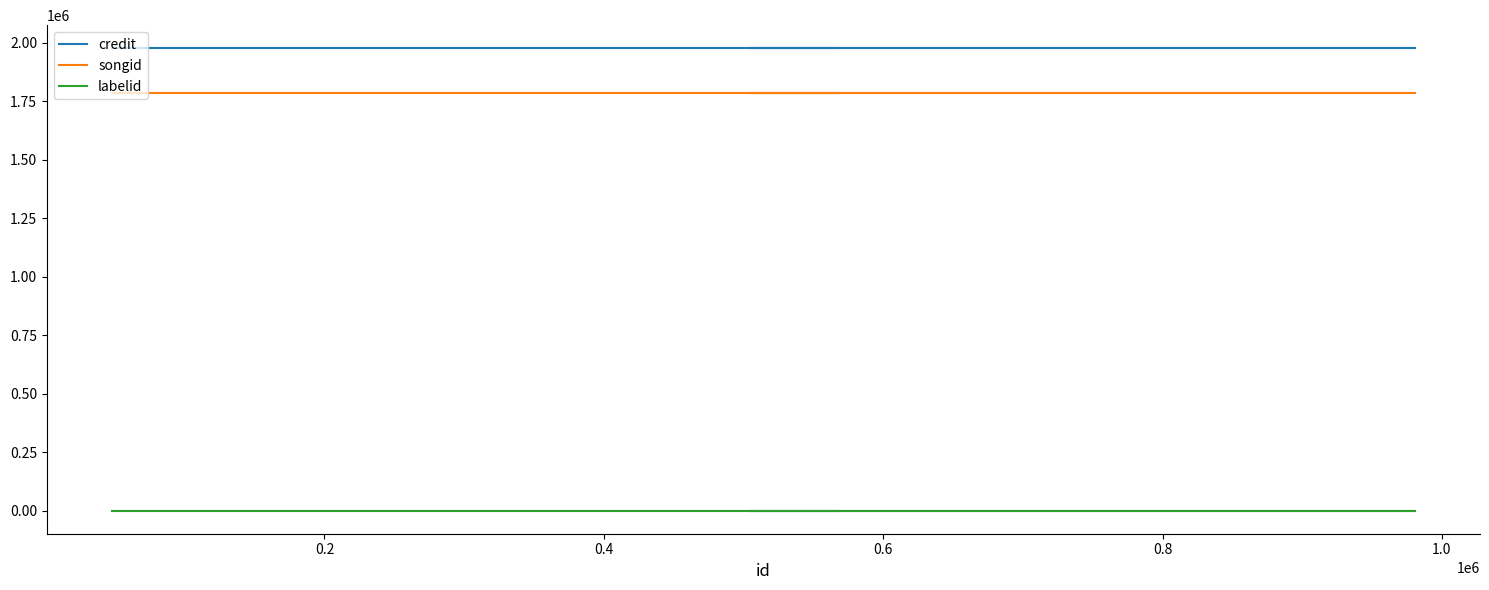

True or false: songid and labelid cross at least once.

False